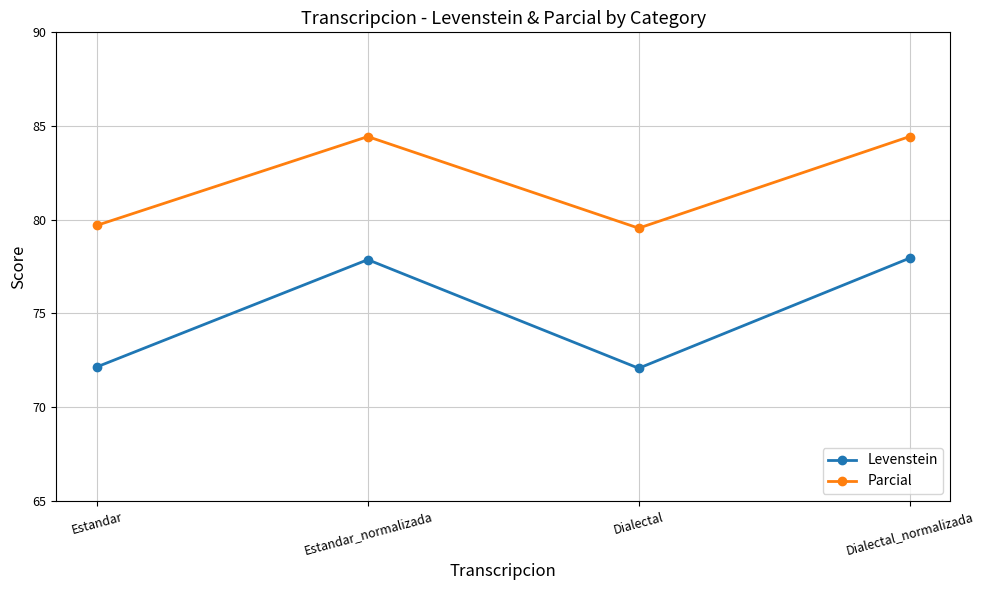

What is the spread (max minus min) of values at Dialectal?

7.5